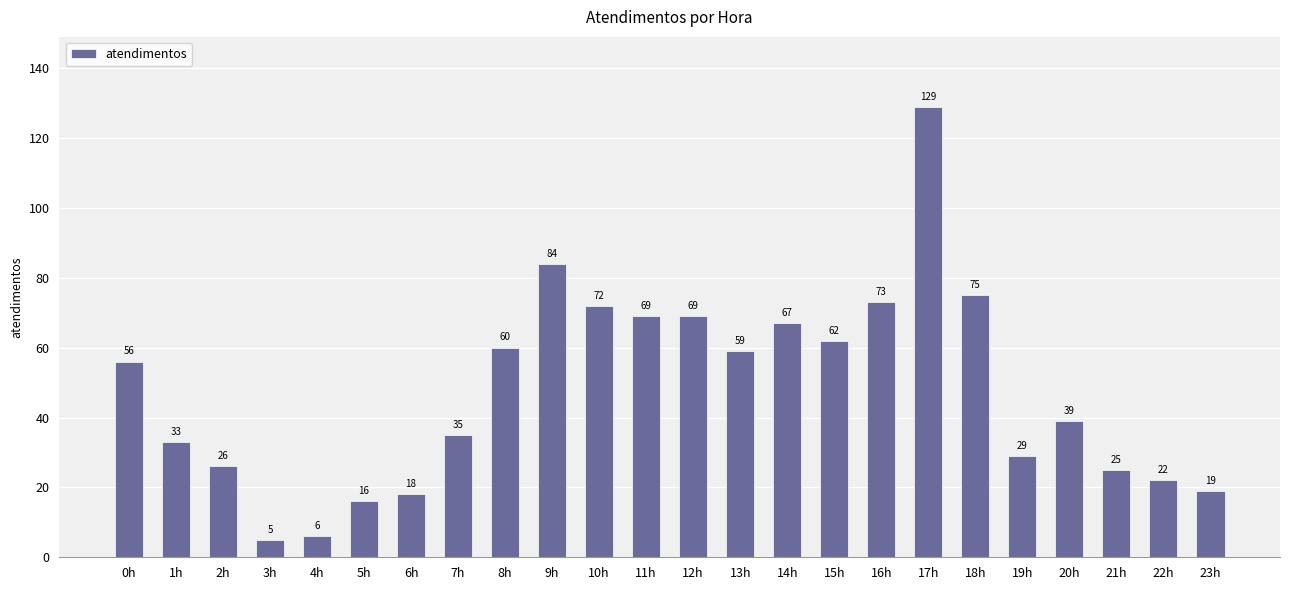

What is the label of the 11th bar from the right?

13h